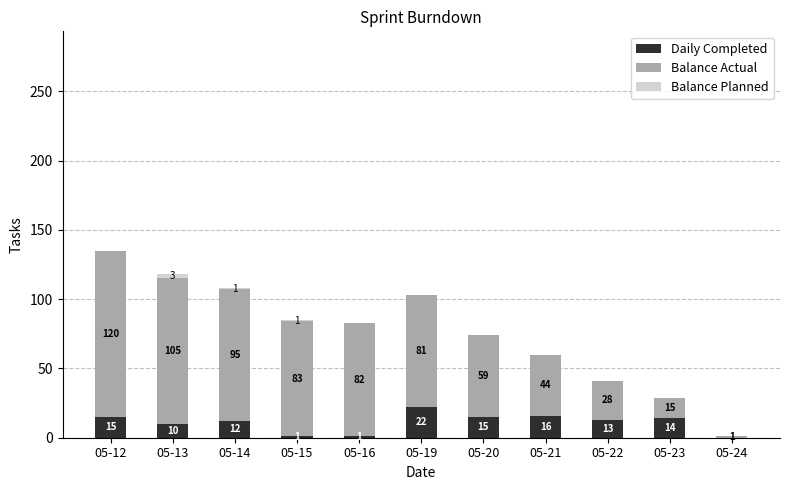

Is it true that Daily Completed equals 26 at 05-12?

False